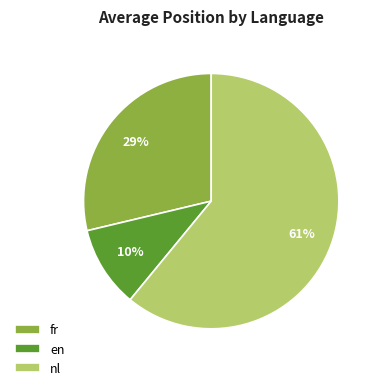

Which has a higher value, en or fr?

fr